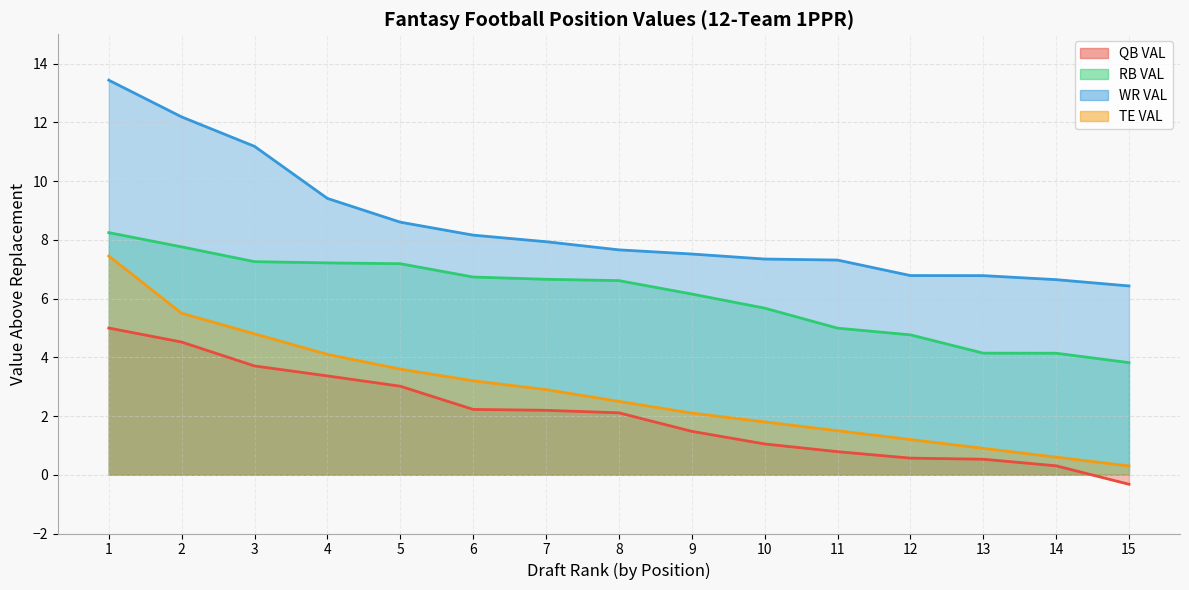

What is the difference between the second highest and second lowest values in the WR VAL series?

5.5